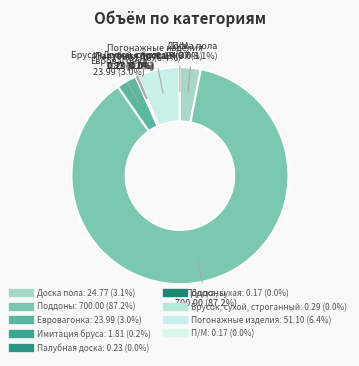

The Евровагонка slice represents 3% of the pie. True or false?

True